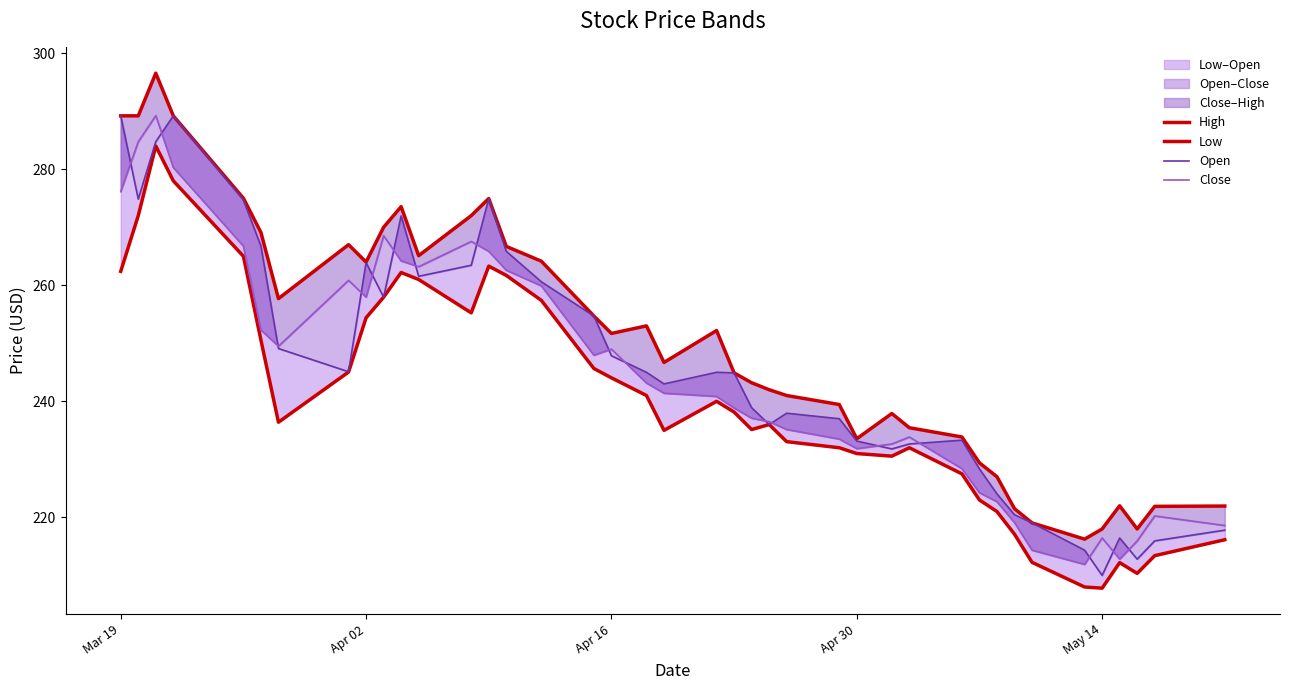

What is the difference between the maximum and minimum values in the Close series?

77.3